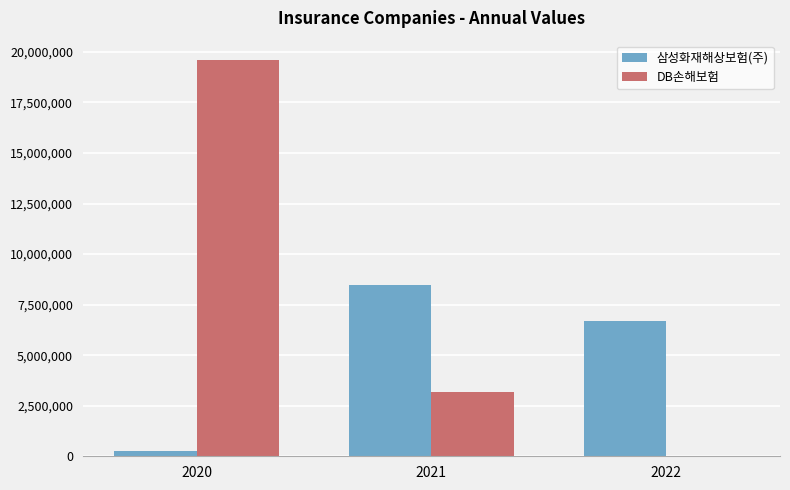

What is the total value across all series at 2021?

11644159